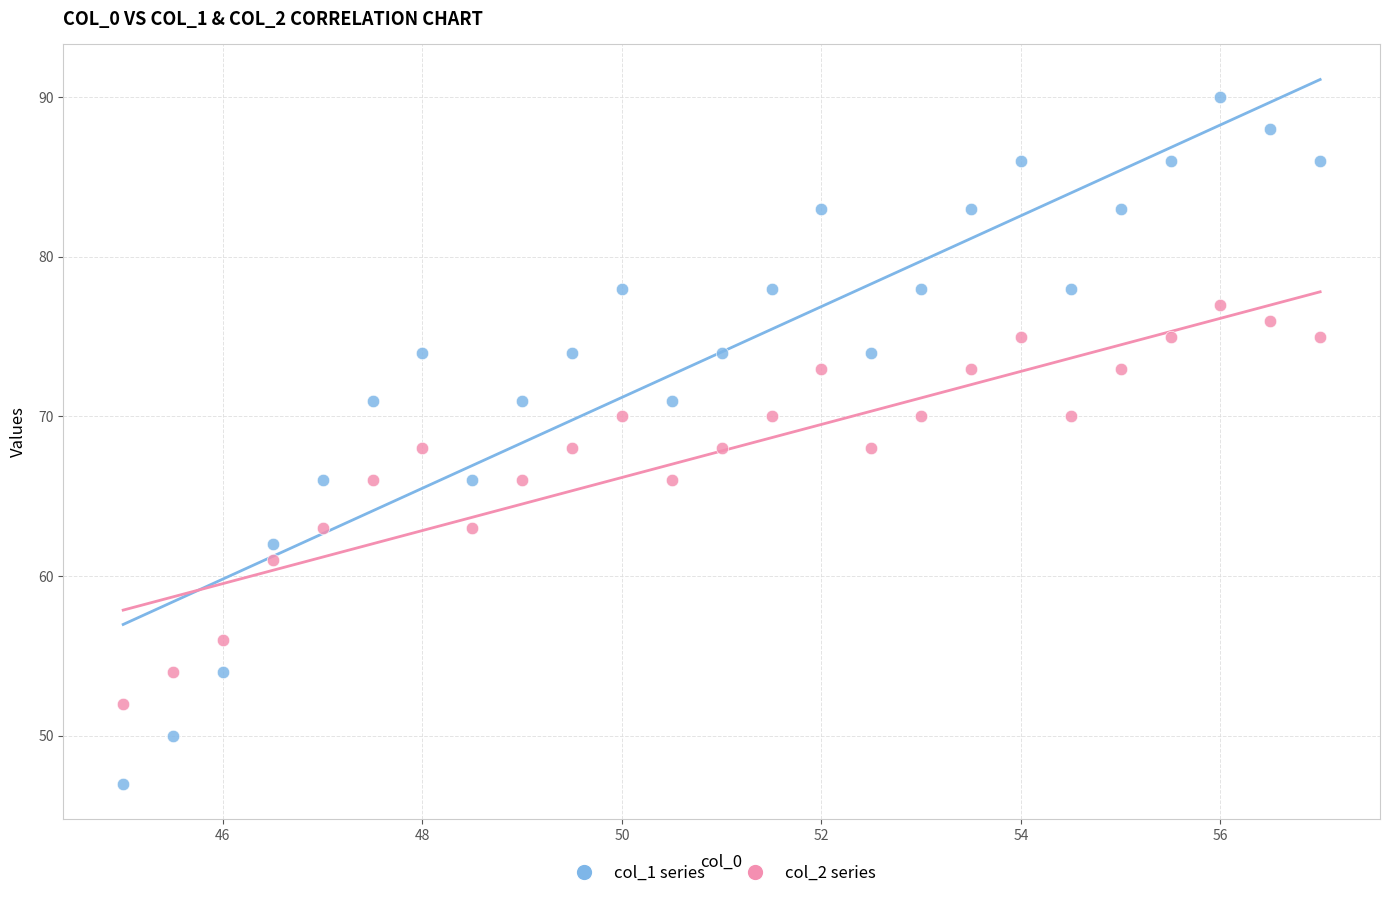

Which series reaches the maximum Y coordinate?

col_1 series